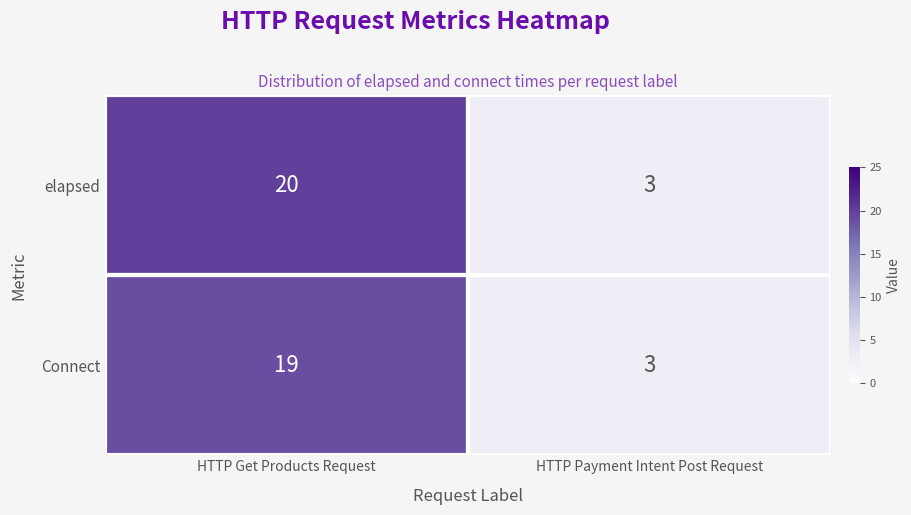

Is it true that elapsed equals 20 at HTTP Get Products Request?

True